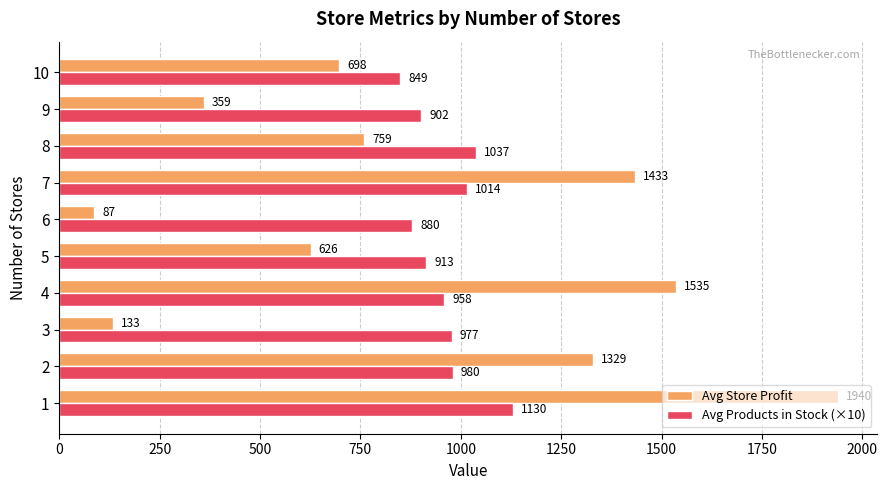

What is the minimum value for Avg Store Profit?

87.1